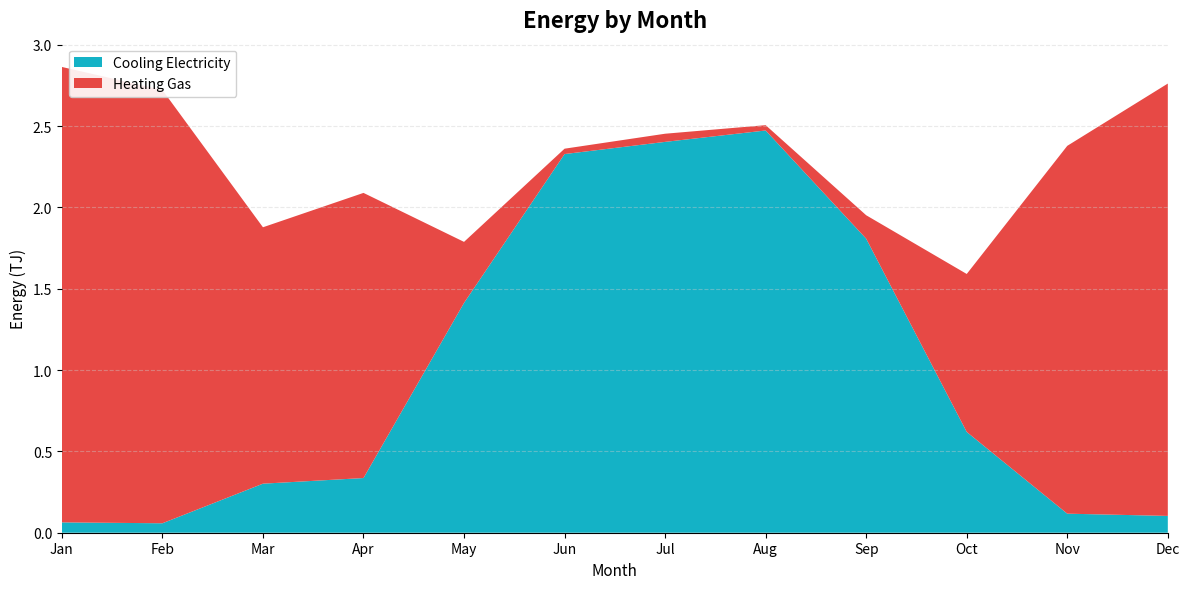

How many data points in Heating Gas are above 1576136833664?

6